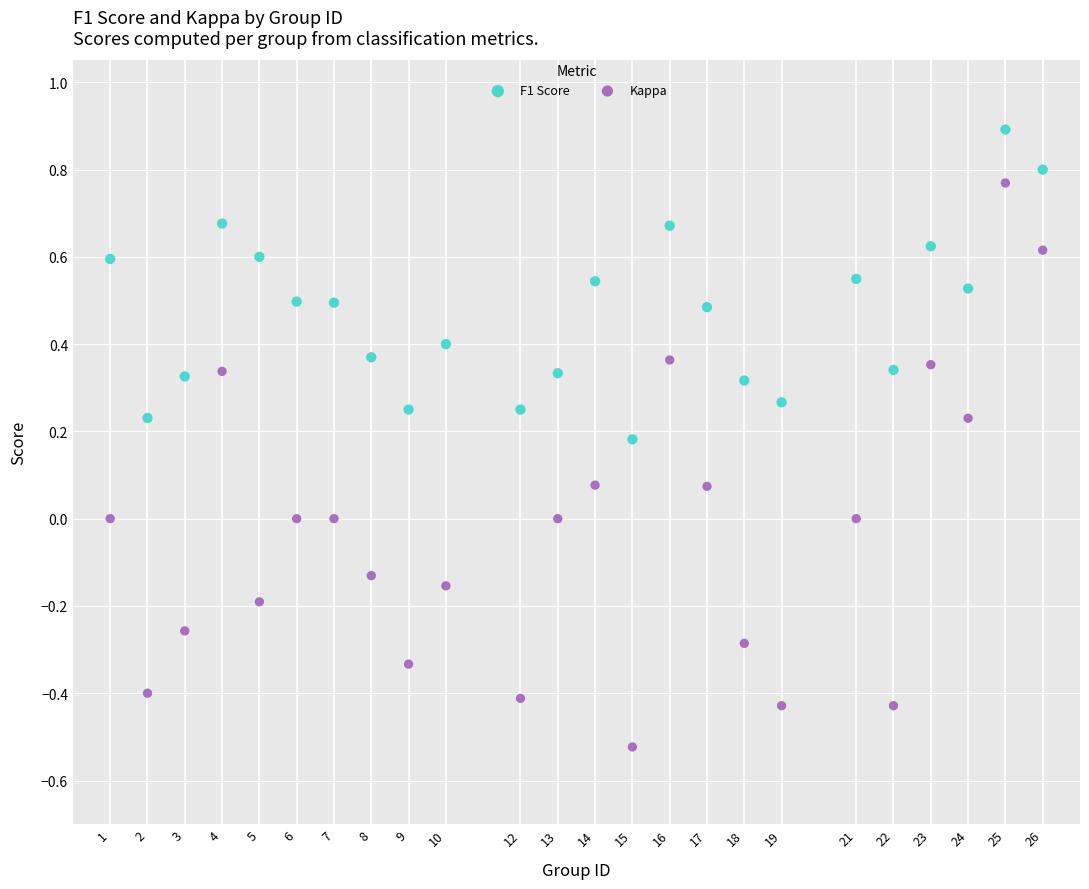

Across all data points, what is the range of Y values (max minus min)?

1.4